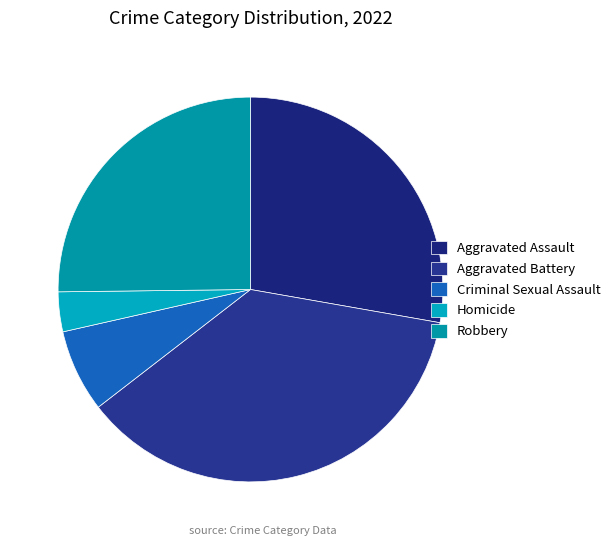

To the nearest percent, what portion does Robbery represent?

25%